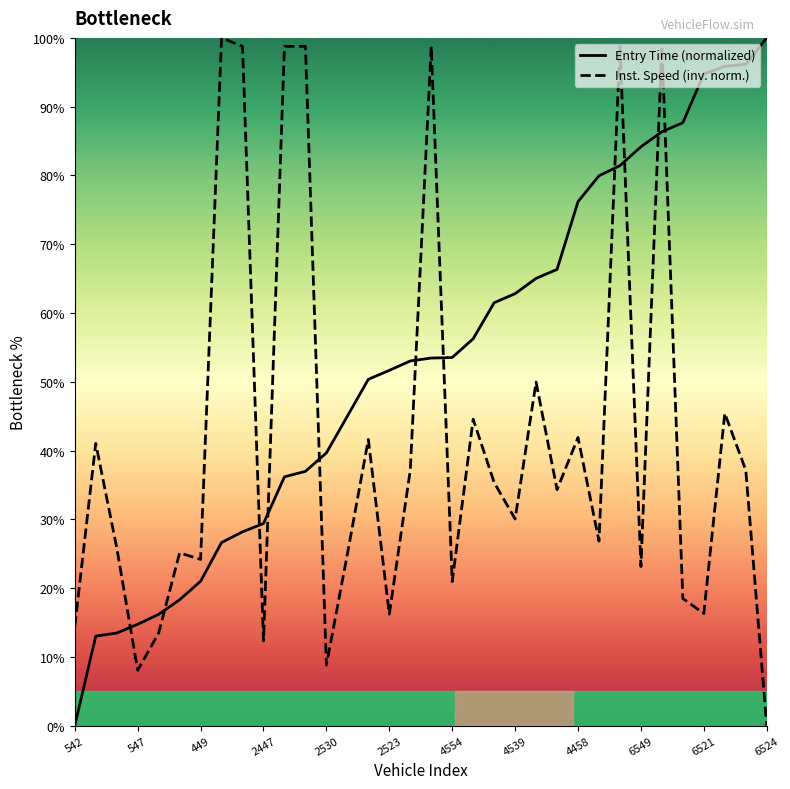

What is the difference between the highest and lowest values at 4554?

32.6